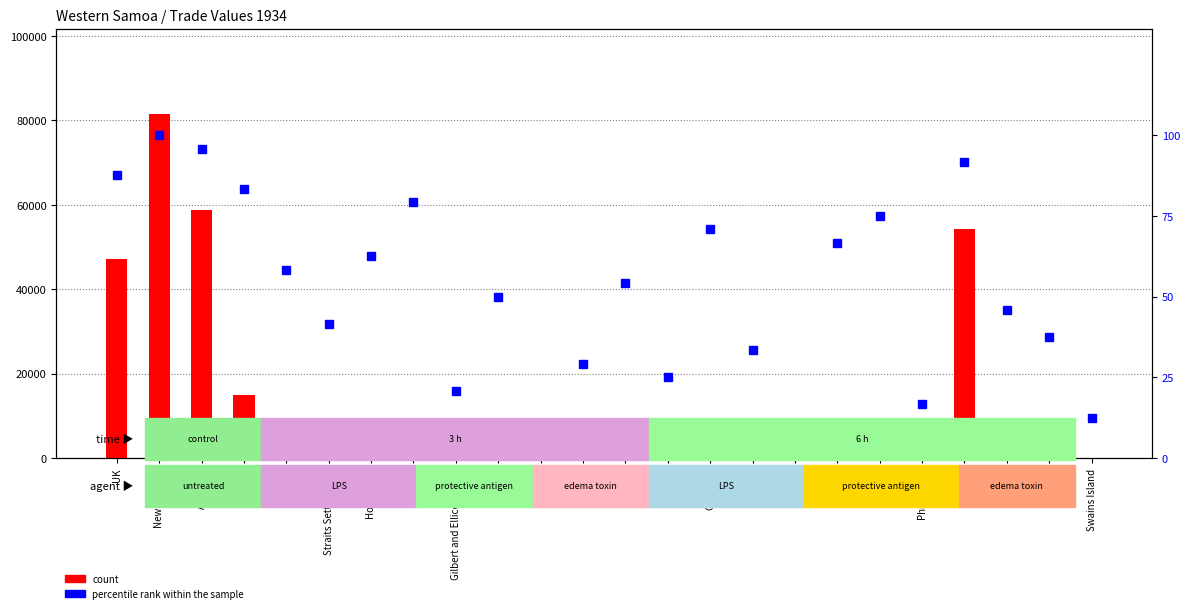

Reading right to left, transcribe all the data shown in this chart.

count: 22.0	114.0	219.0	54369.0	39.0	1817.0	1581.0	14.0	103.0	1589.0	49.0	792.0	63.0	17.0	646.0	43.0	9333.0	1175.0	192.0	919.0	15035.0	58653.0	81388.0	47183.0
percentile rank within the sample: 12.5	37.5	45.8	91.7	16.7	75.0	66.7	4.2	33.3	70.8	25.0	54.2	29.2	8.3	50.0	20.8	79.2	62.5	41.7	58.3	83.3	95.8	100.0	87.5